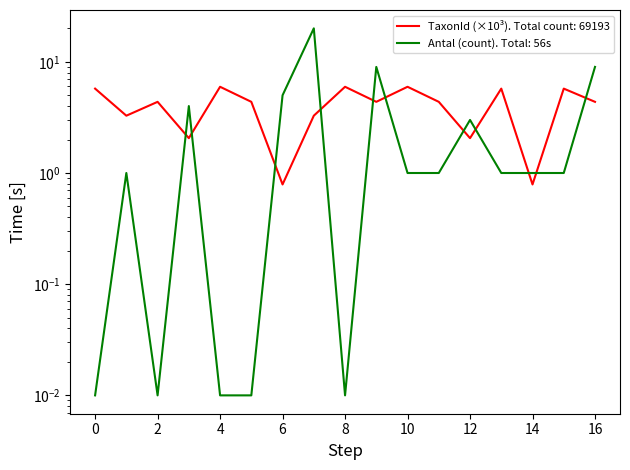

How many distinct data groups are displayed?

2